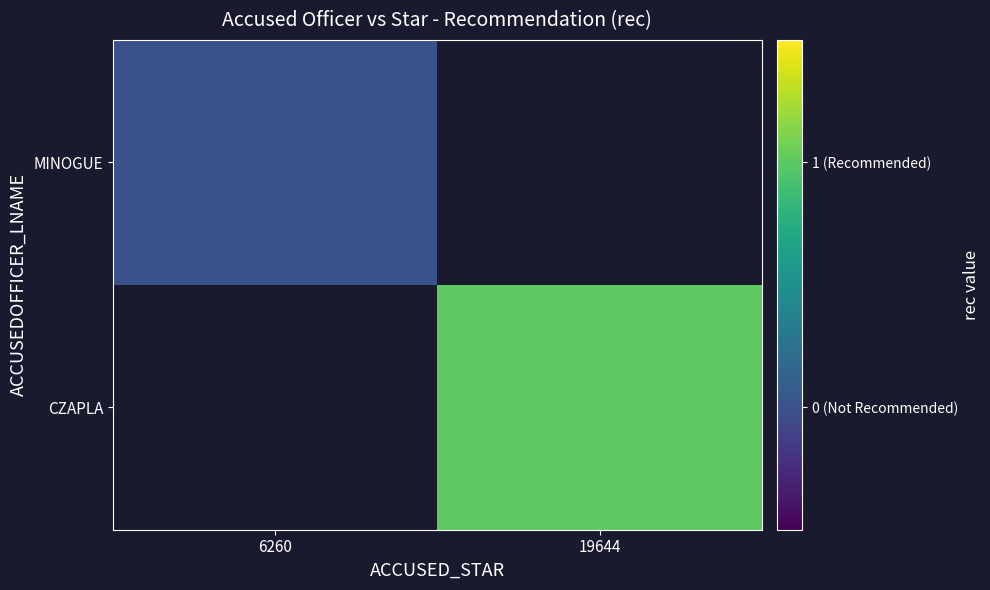

The CZAPLA series shows 1.6 at 19644. True or false?

False